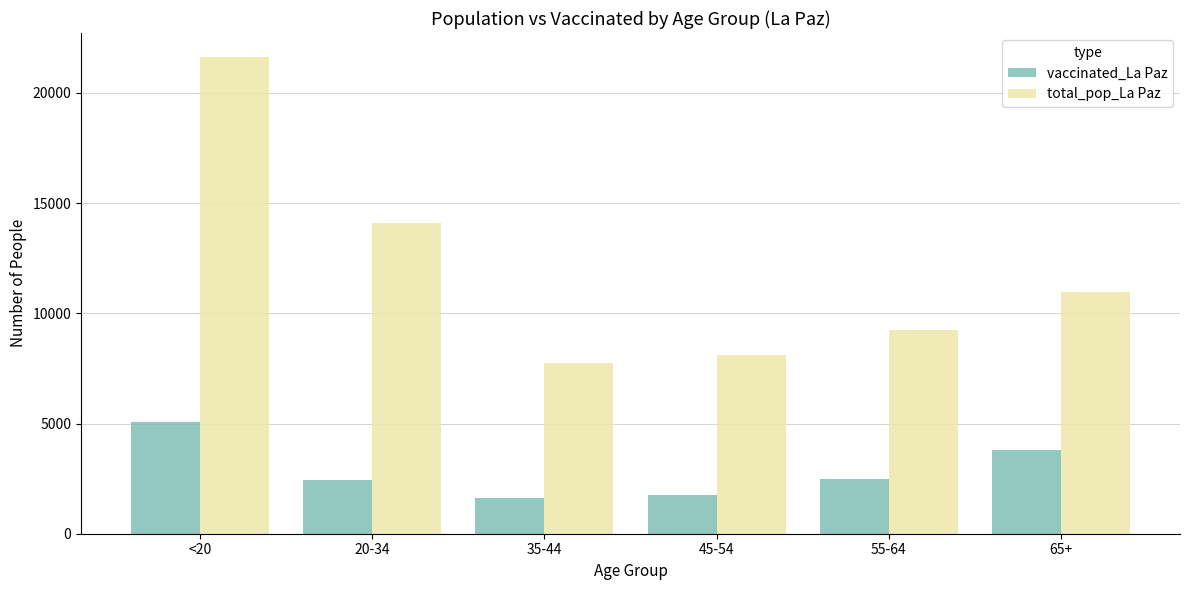

At which category is the sum across all series the highest?

<20